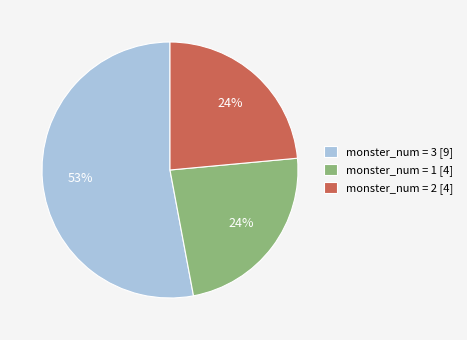

To the nearest percent, what is the average slice percentage?

33%